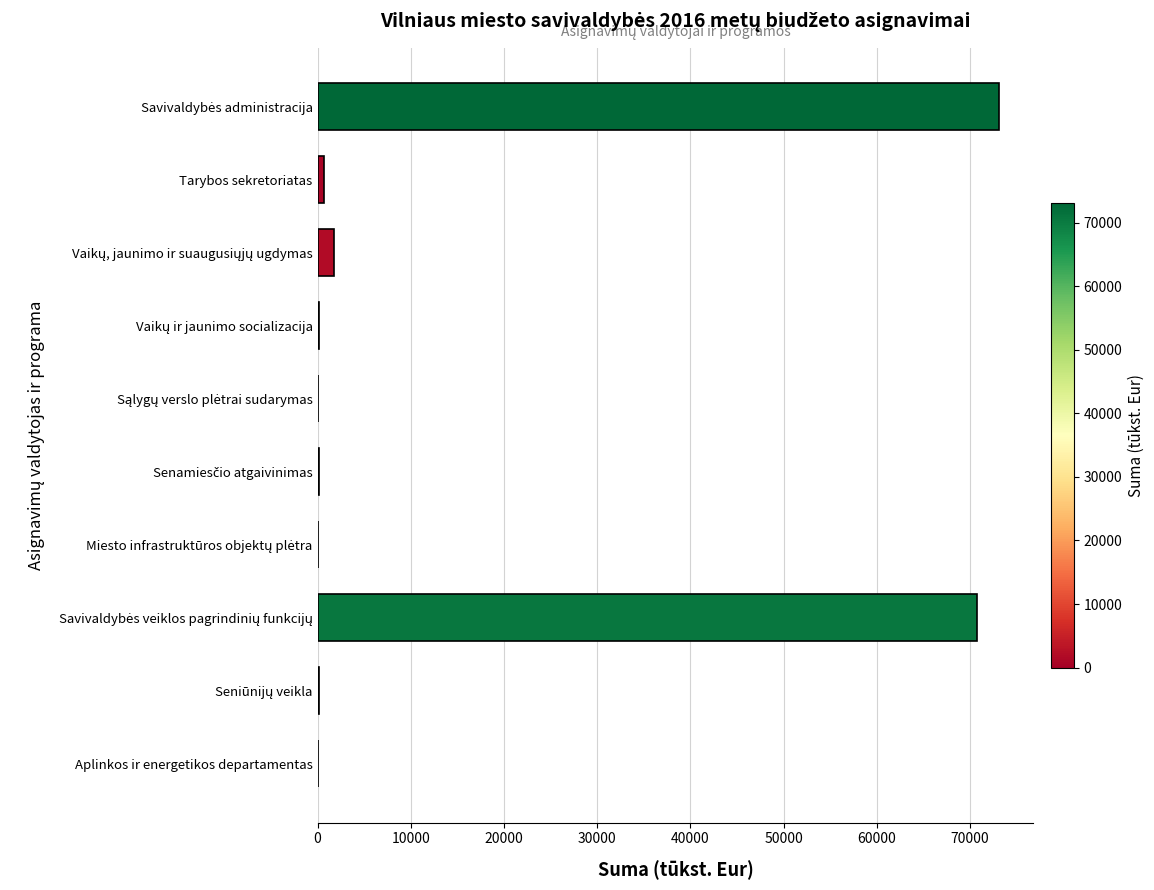

What is the sum of all values?

146995.3